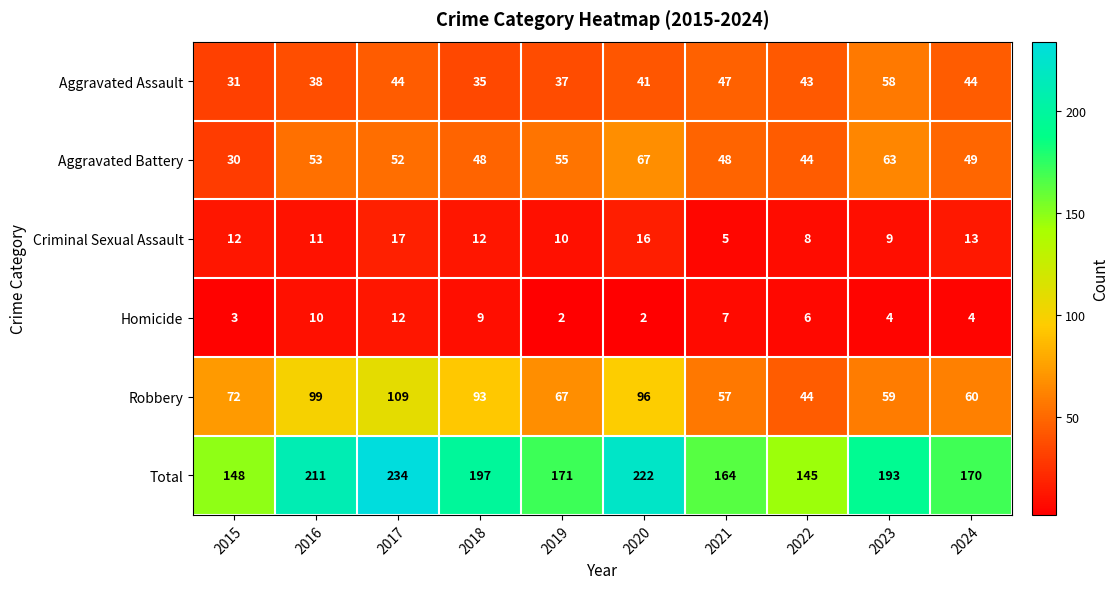

The value of Homicide at 2024 is 6. True or false?

False